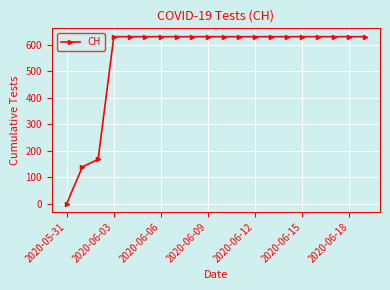

What is the value of the 12th point from the left?

631